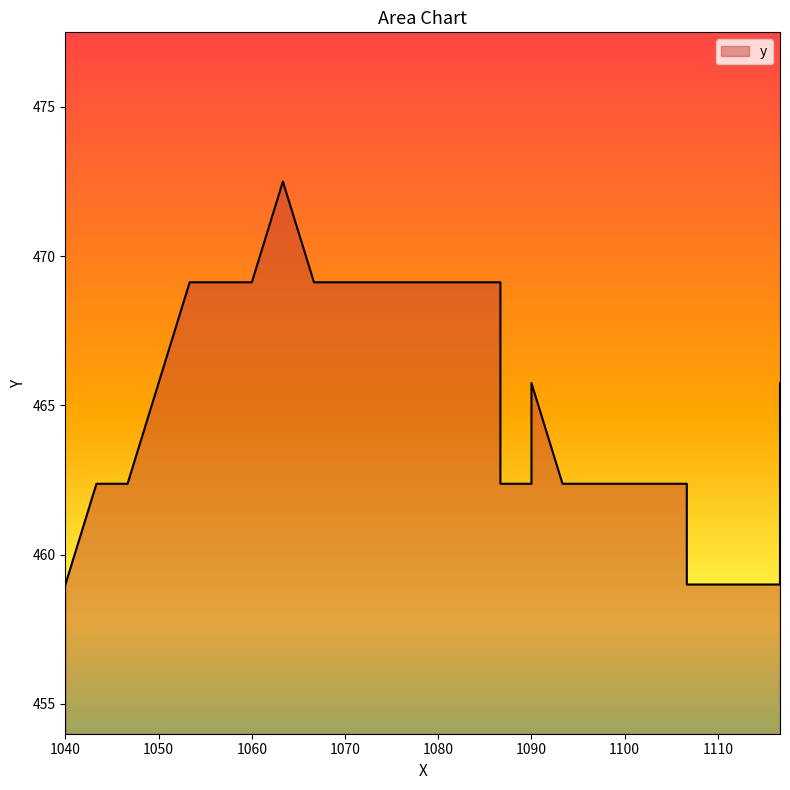

True or false: the data shows 230.4 at 24.

False